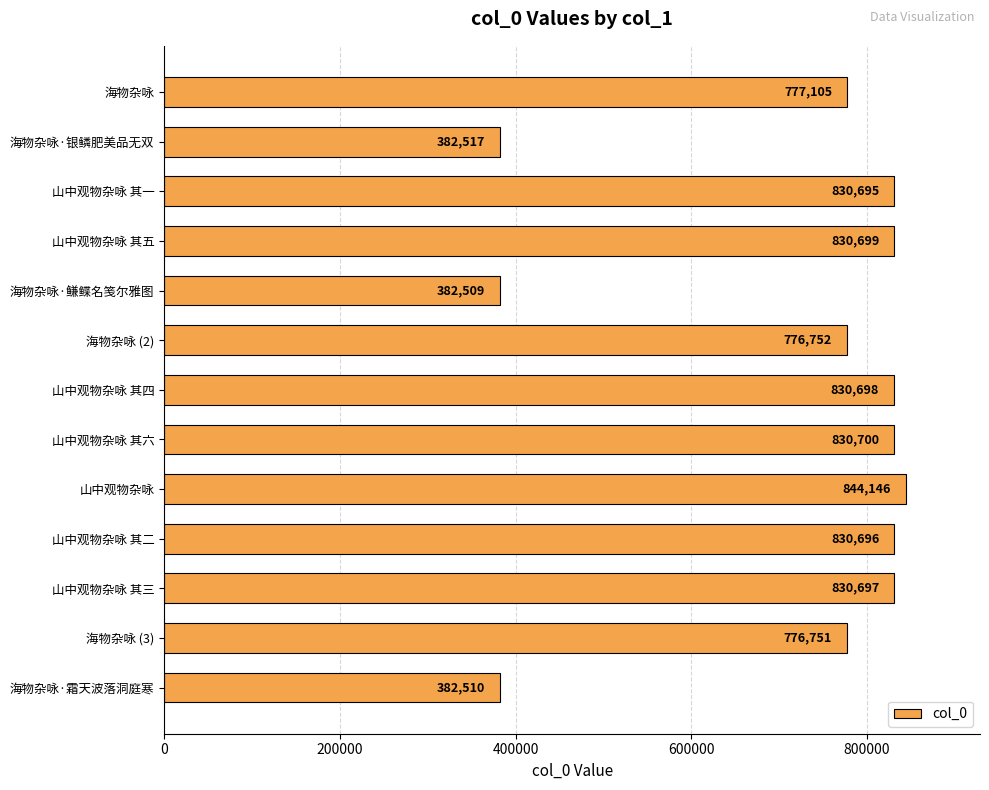

Is it true that the value at 海物杂咏·鳒鲽名笺尔雅图 is 382509?

True